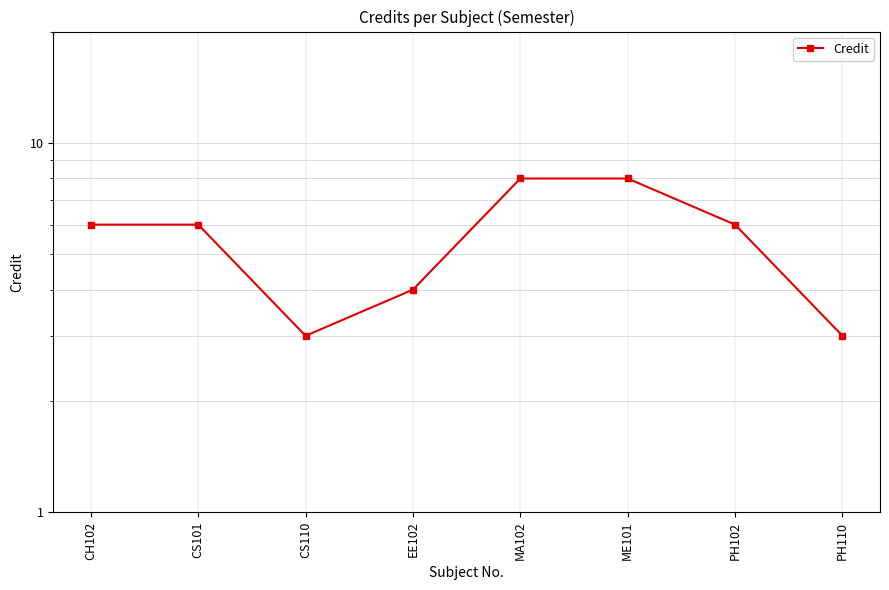

What is the sum of all values?

44